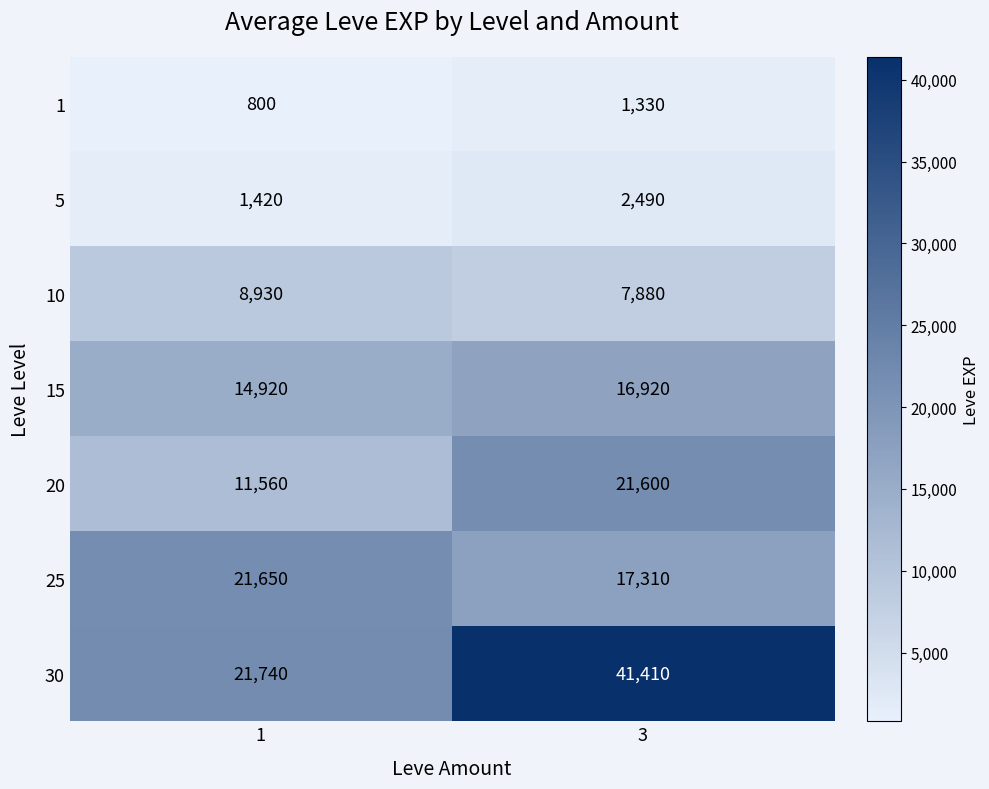

Rank the series at 3 from lowest to highest value.

1, 5, 10, 15, 25, 20, 30